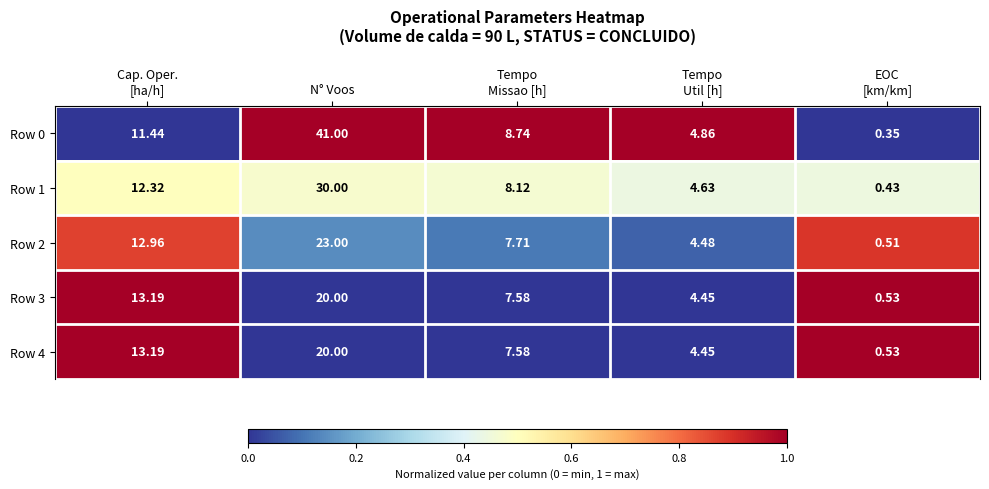

At which label does Row 2 reach its peak?

N° Voos